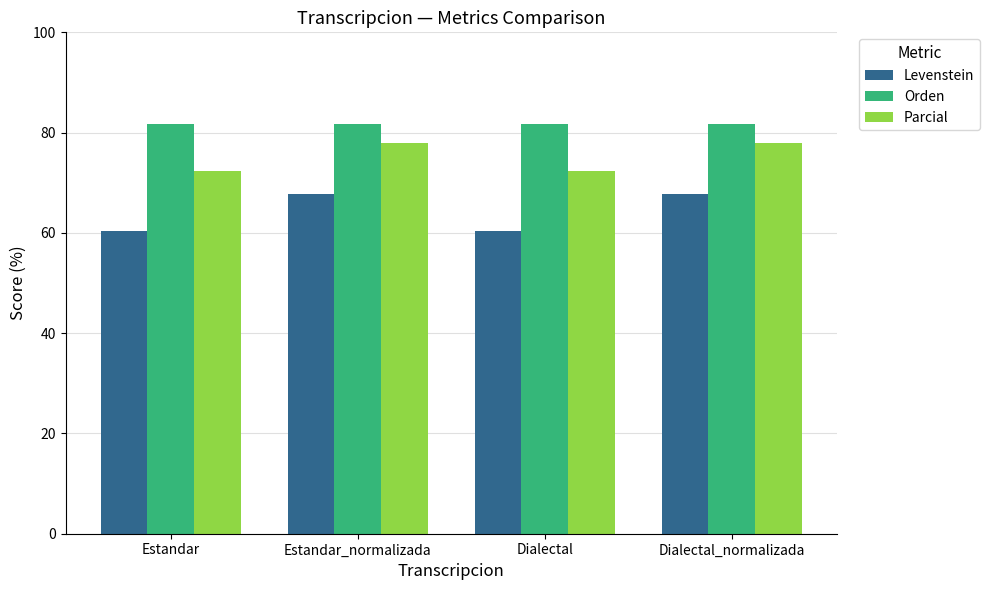

What is the value of the Orden bar at the 1st from the left?

81.7